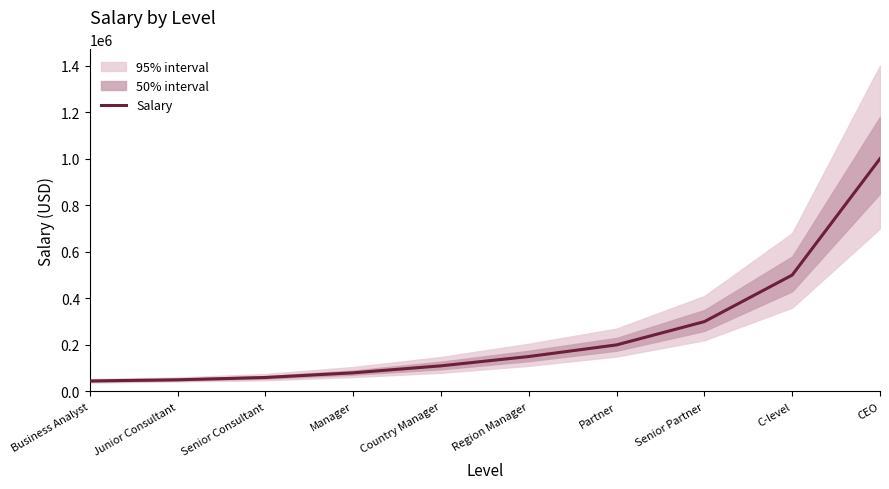

Is it true that the value at CEO is 1600521?

False